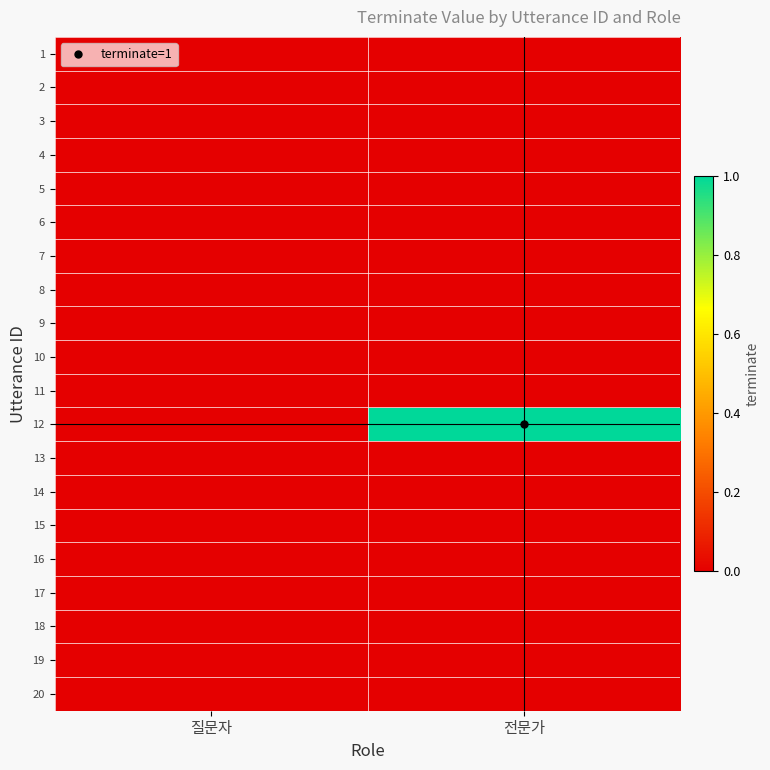

At which category does the chart reach its minimum across all series?

질문자